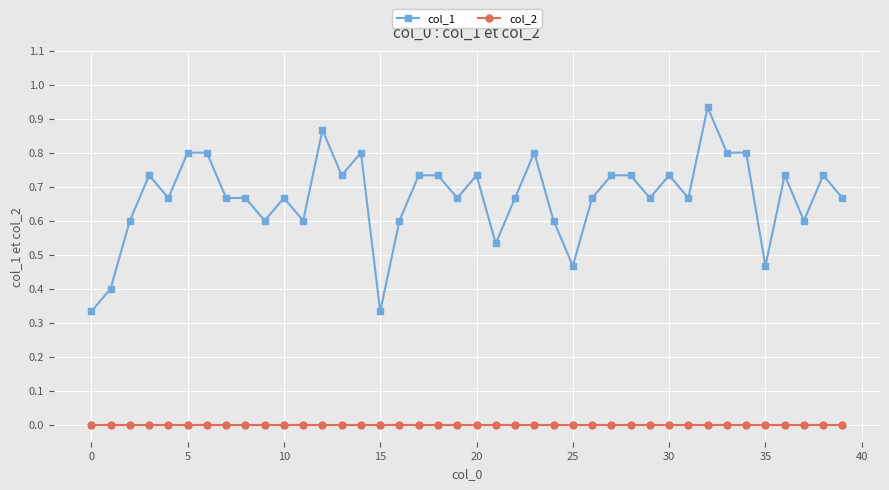

Rank the series by their average value, from lowest to highest.

col_2, col_1